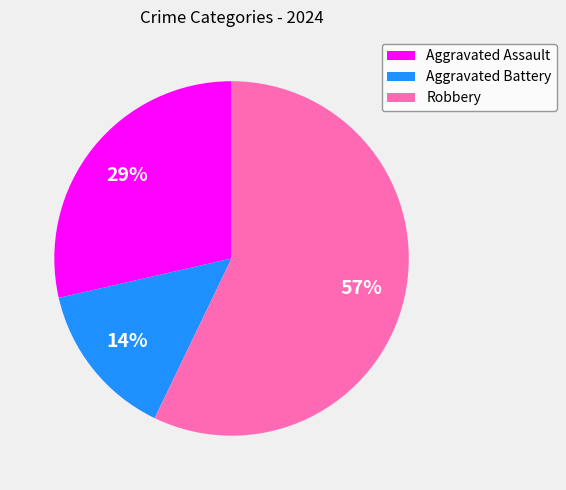

How many segments does this pie chart have?

3